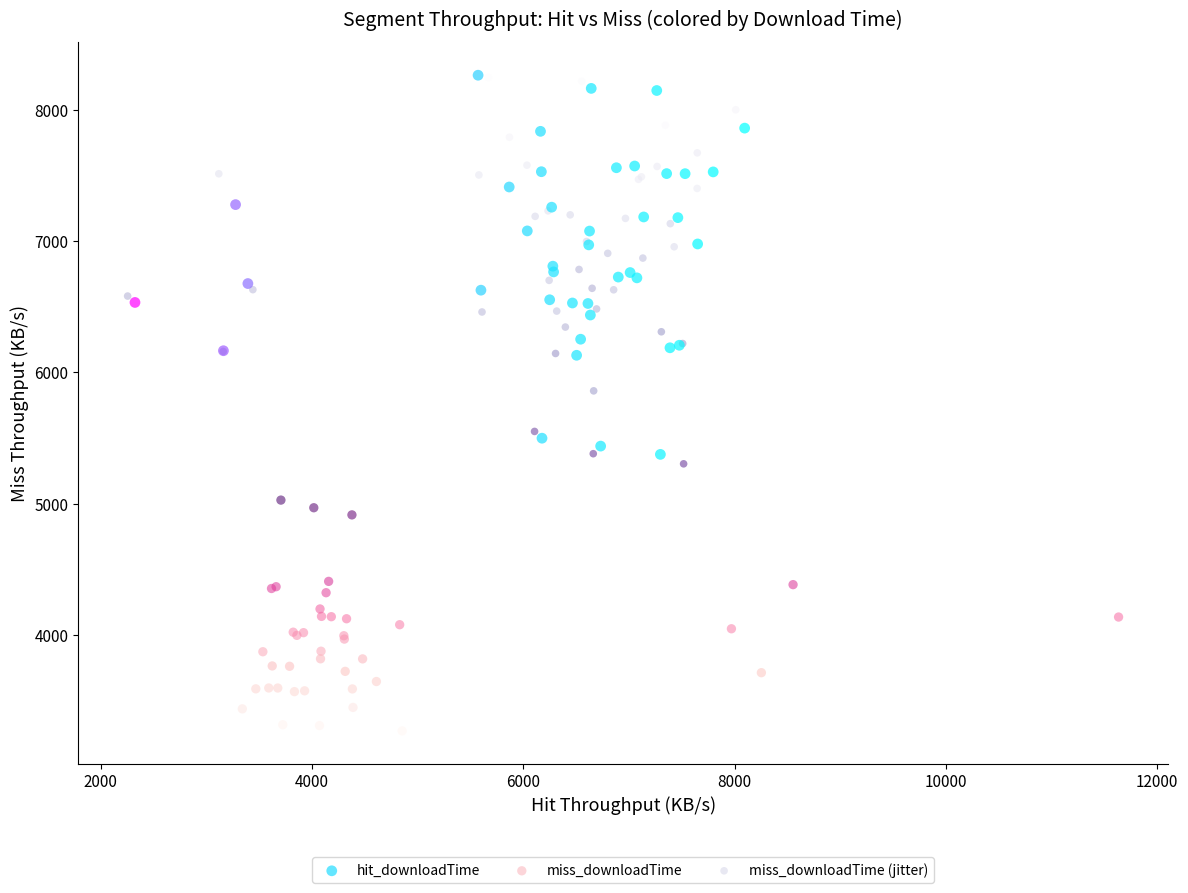

What are all the series names shown in the legend?

hit_downloadTime, miss_downloadTime, miss_downloadTime (jitter)